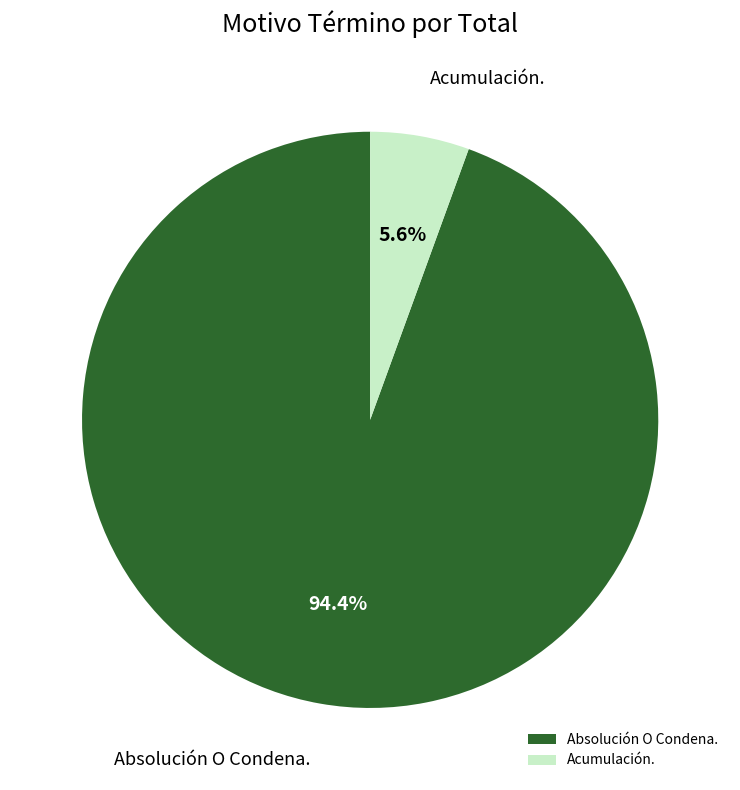

Rank the categories by value from lowest to highest.

Acumulación., Absolución O Condena.